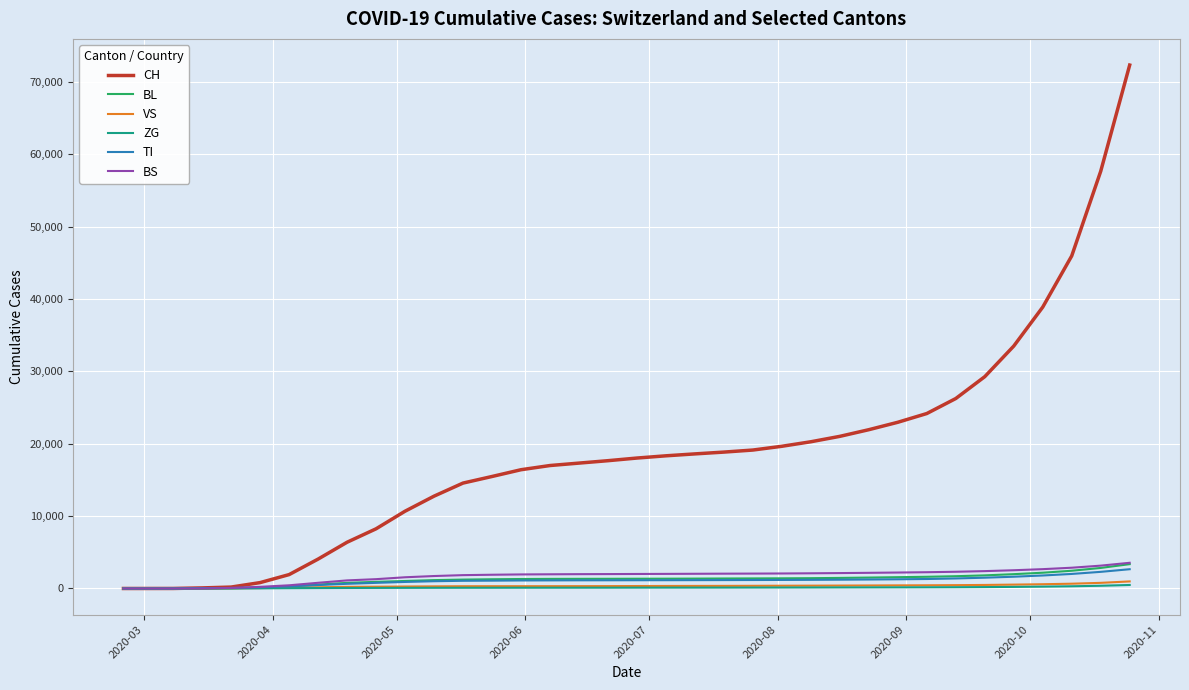

What is the greatest value displayed?

72333